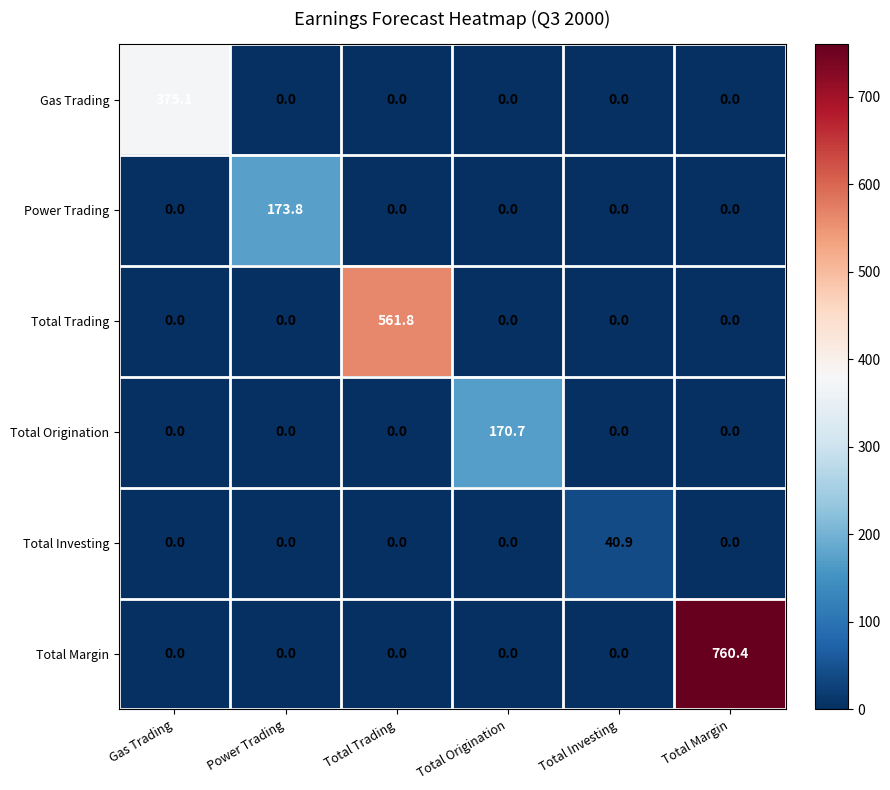

What is the total value across all series at Total Trading?

561.8